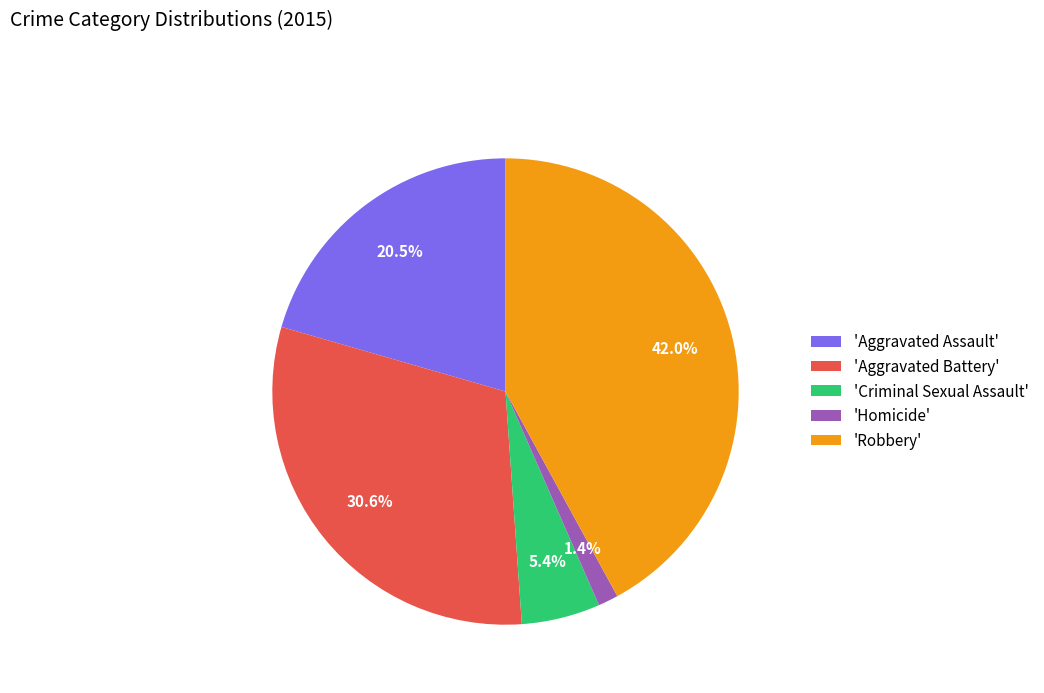

How many segments does this pie chart have?

5